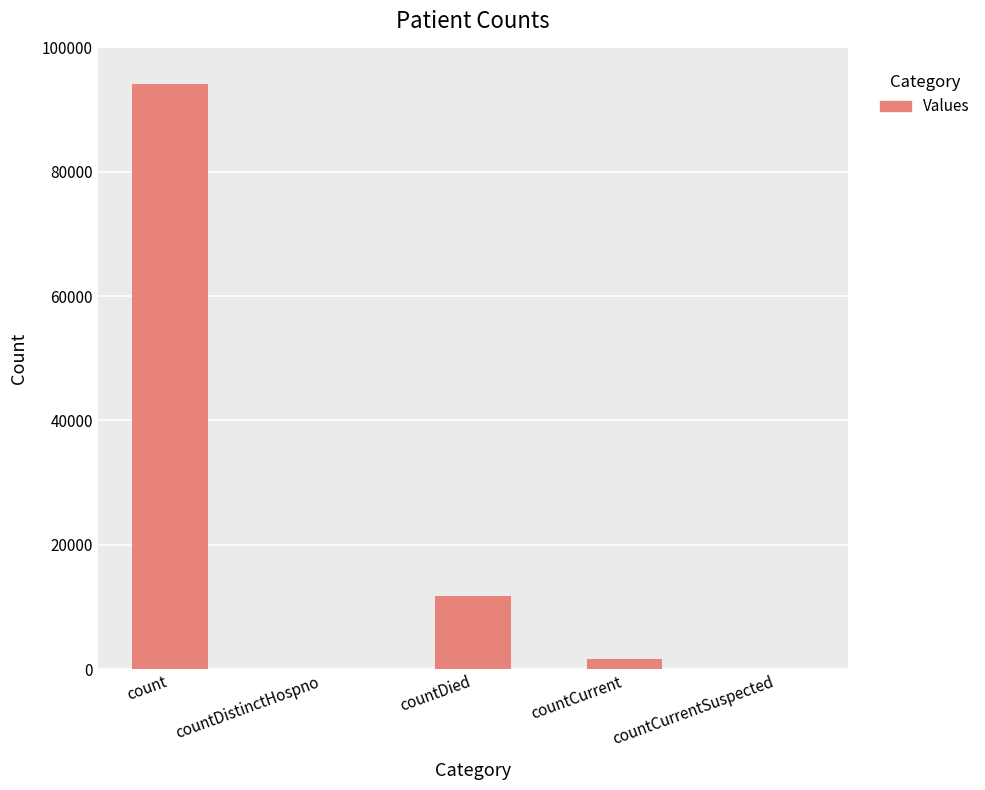

Which label corresponds to the largest value in the chart?

count